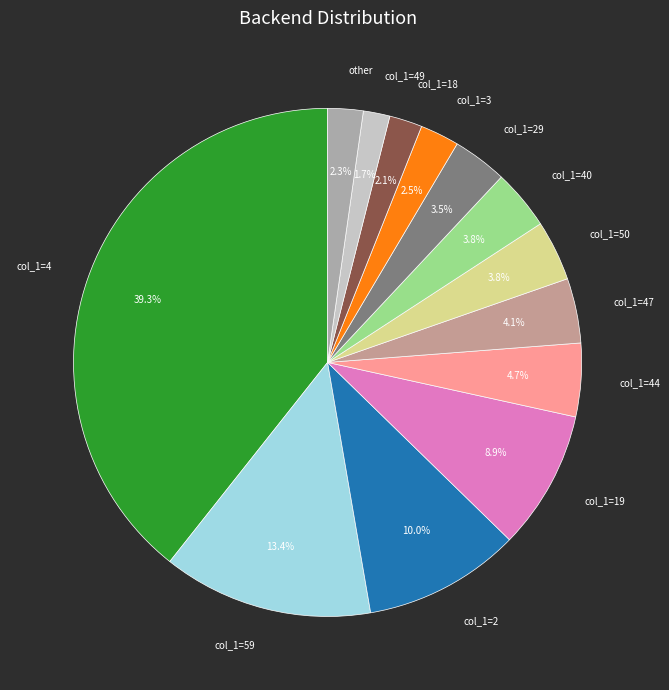

Does col_1=40 account for over 50% of the chart?

No